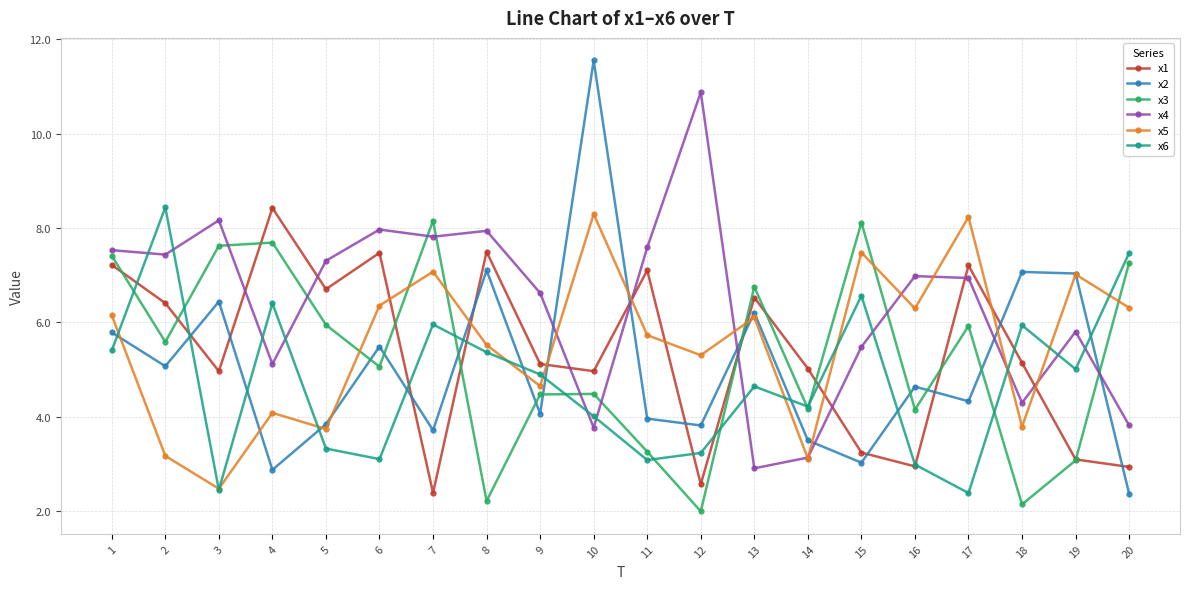

How many data points does each series have?

20